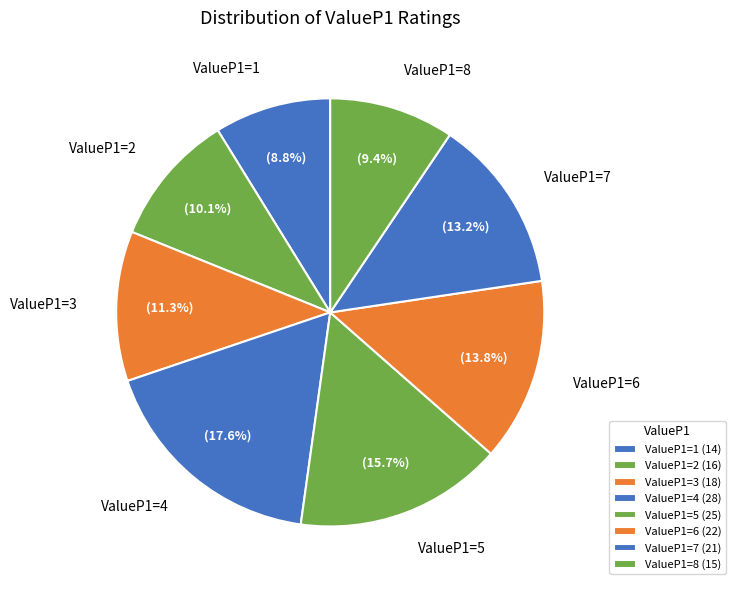

Combined, do ValueP1=4 and ValueP1=5 account for over 50%?

No